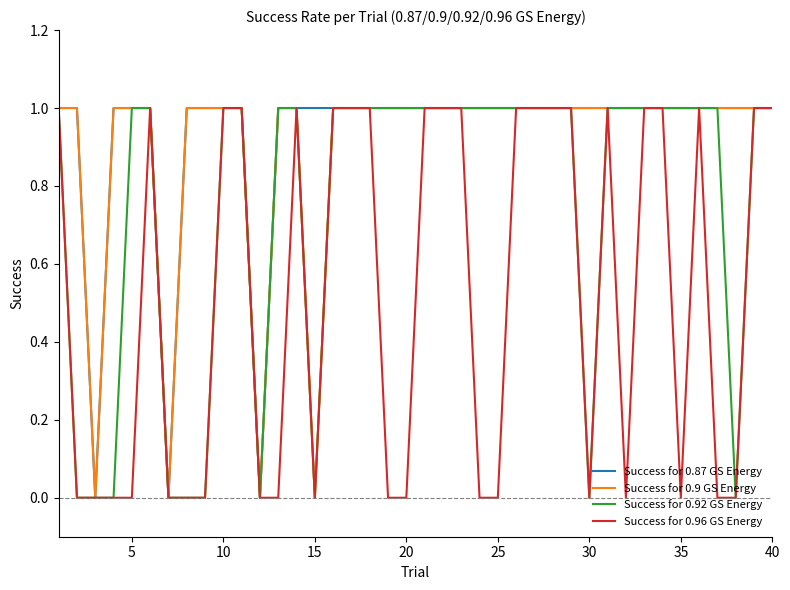

List the series in order of their peak value, lowest first.

Success for 0.87 GS Energy, Success for 0.9 GS Energy, Success for 0.92 GS Energy, Success for 0.96 GS Energy